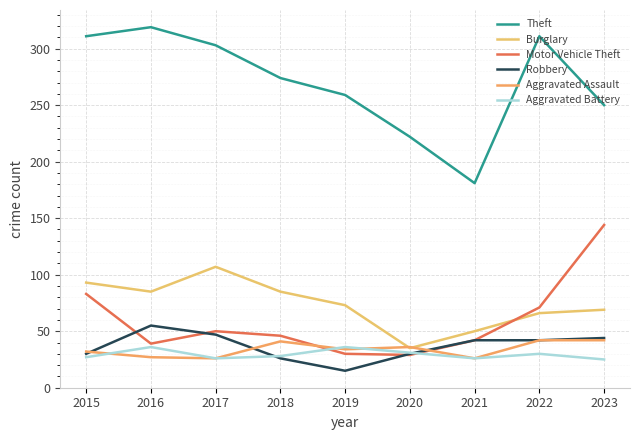

What are all the series names shown in the legend?

Theft, Burglary, Motor Vehicle Theft, Robbery, Aggravated Assault, Aggravated Battery